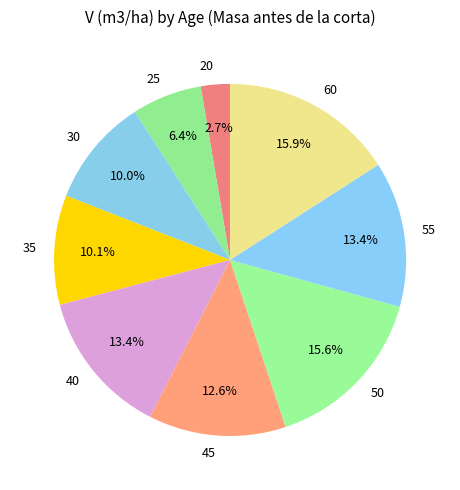

Combined, do 20 and 50 account for over 50%?

No